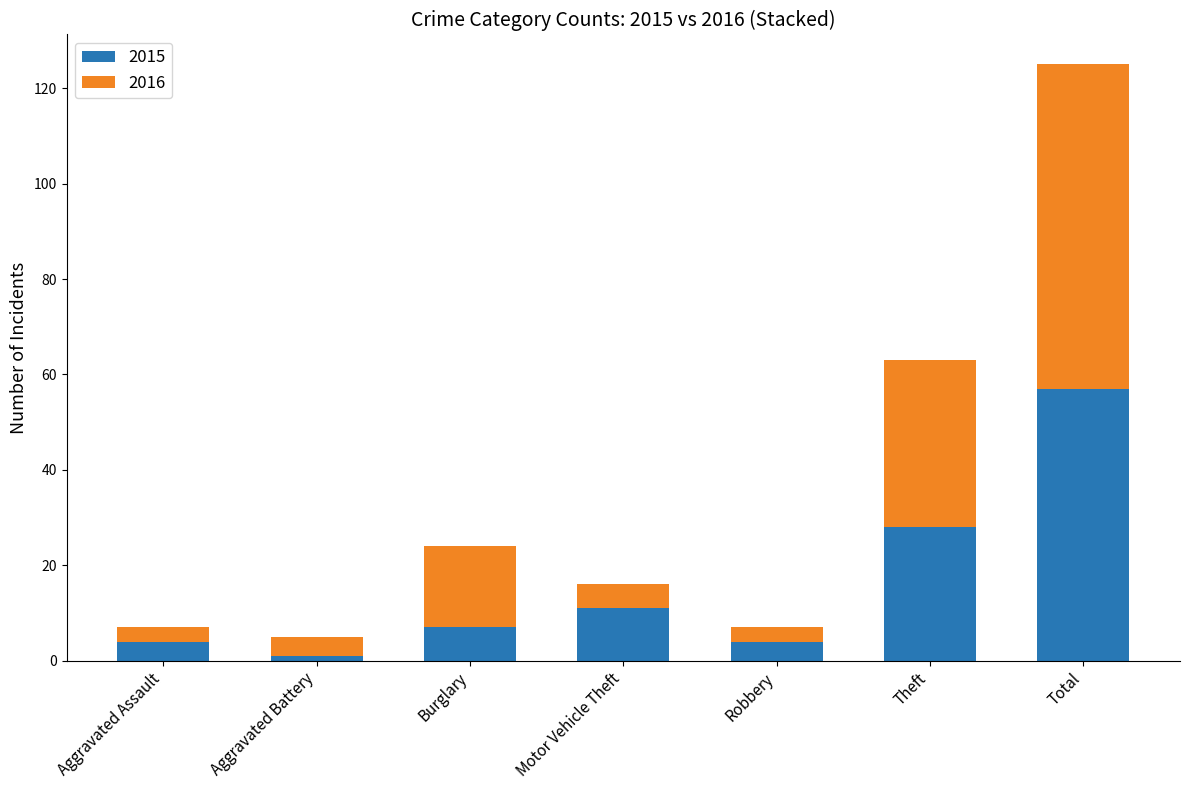

Which category has the highest value in the 2015 series?

Total